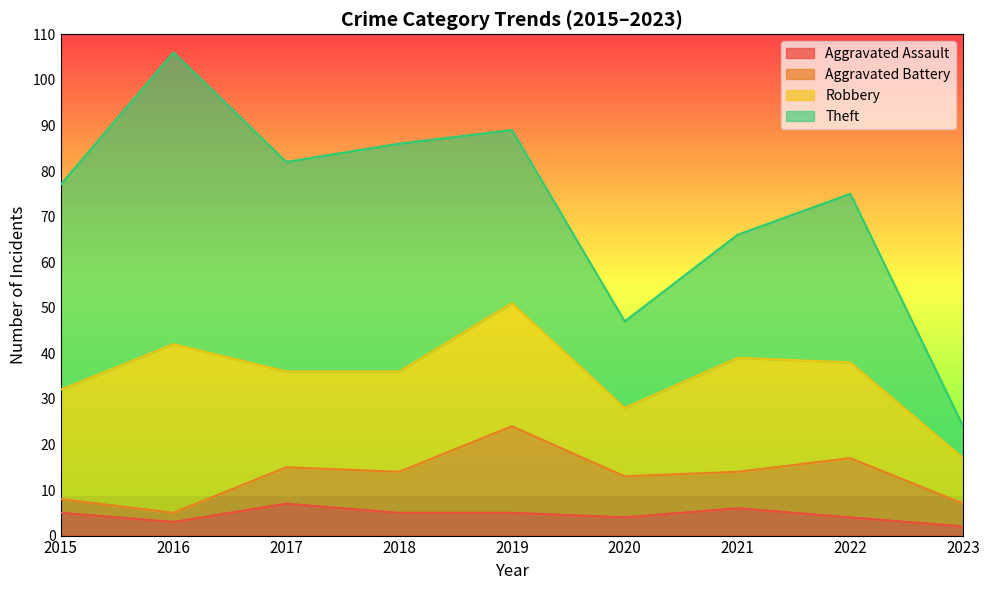

What is the total value across all series at 2021?

66